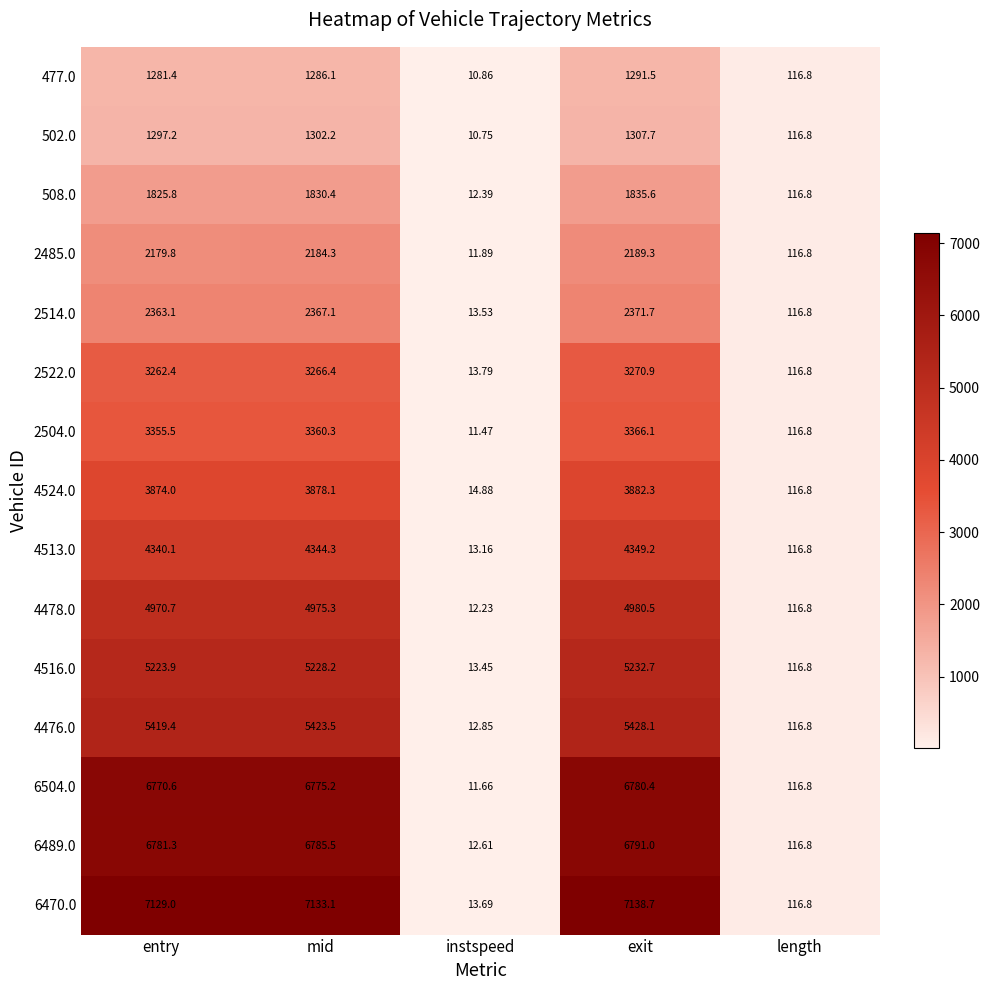

Rank the categories by 4476.0 value from lowest to highest.

instspeed, length, entry, mid, exit